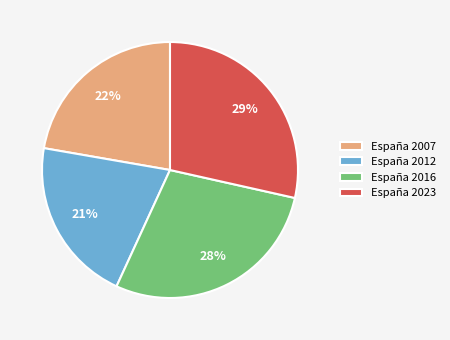

Does España 2016 represent more than half of the total?

No